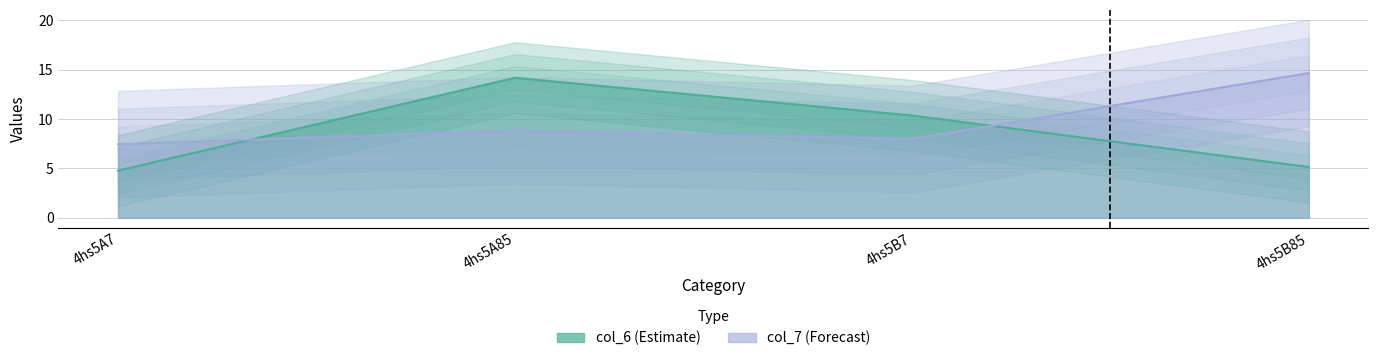

How many categories are shown in the chart?

4